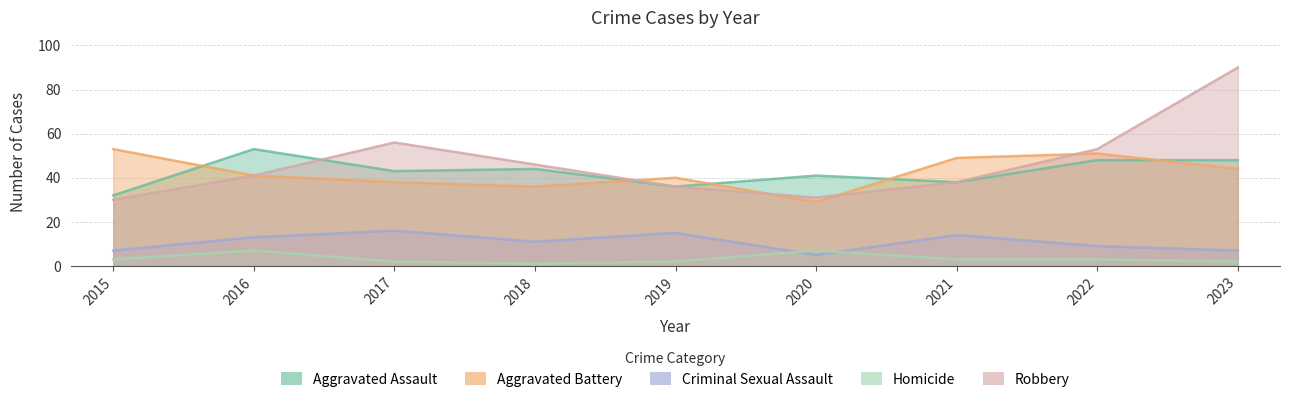

What are all the series names shown in the legend?

Aggravated Assault, Aggravated Battery, Criminal Sexual Assault, Homicide, Robbery